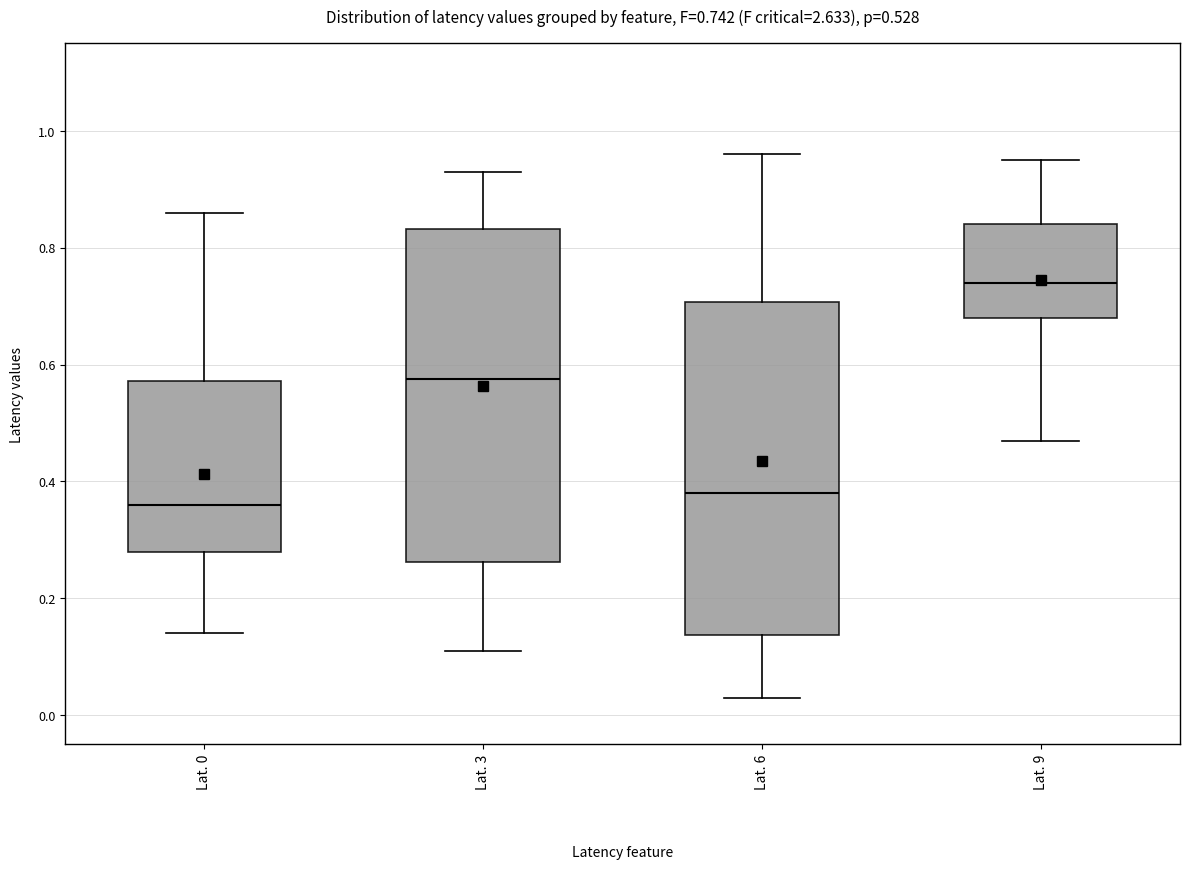

Which box's median line is the lowest?

Lat. 0